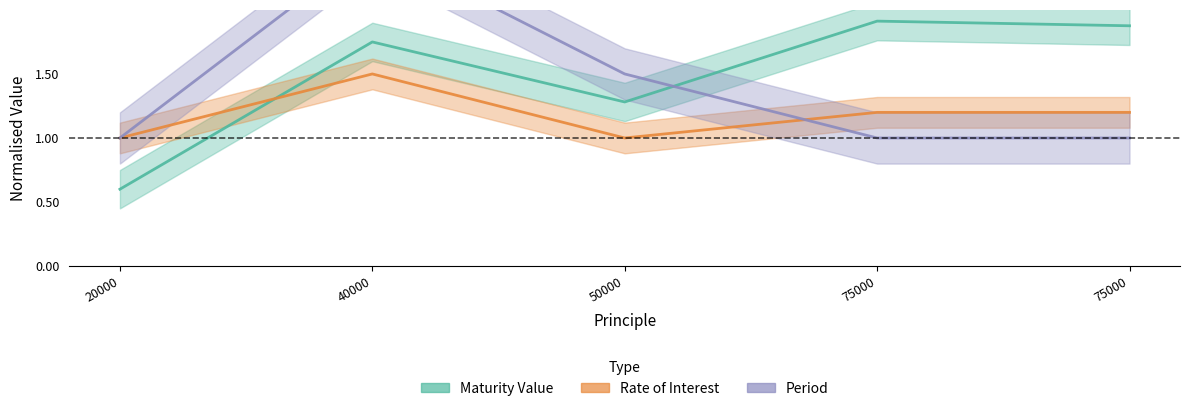

True or false: Rate of Interest has more than 1 points higher than both neighbors.

False